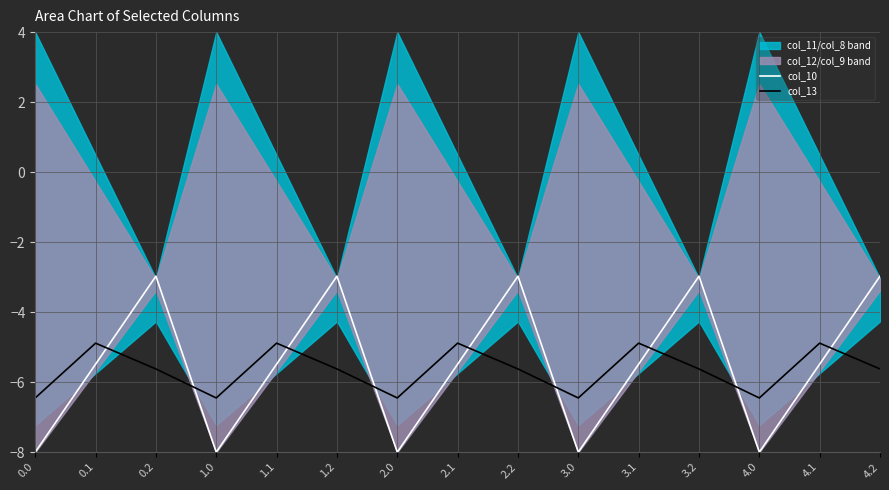

What is the sum of all col_10 values?

-82.3